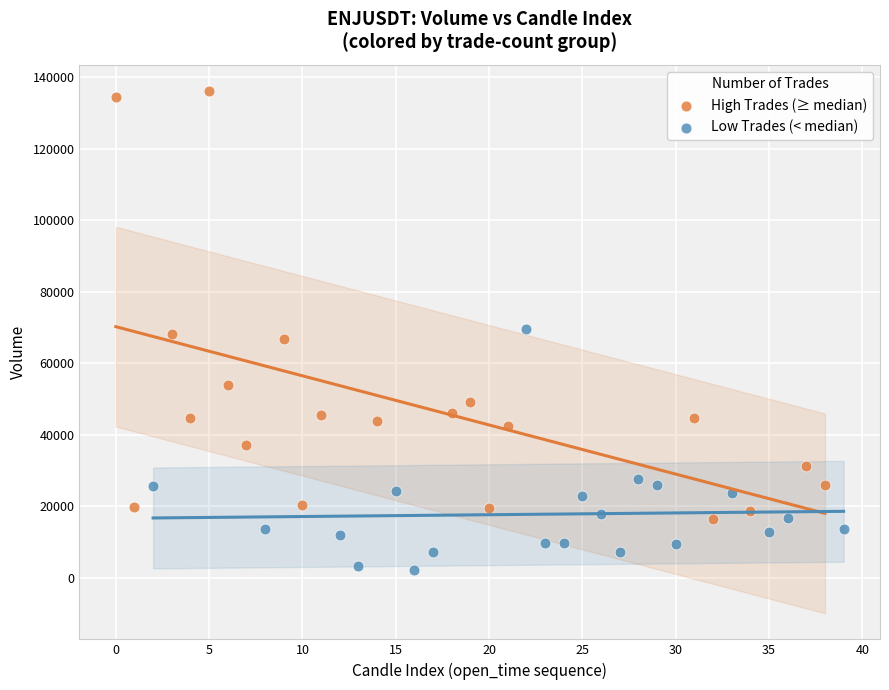

What are all the series names shown in the legend?

High Trades (≥ median), Low Trades (< median)